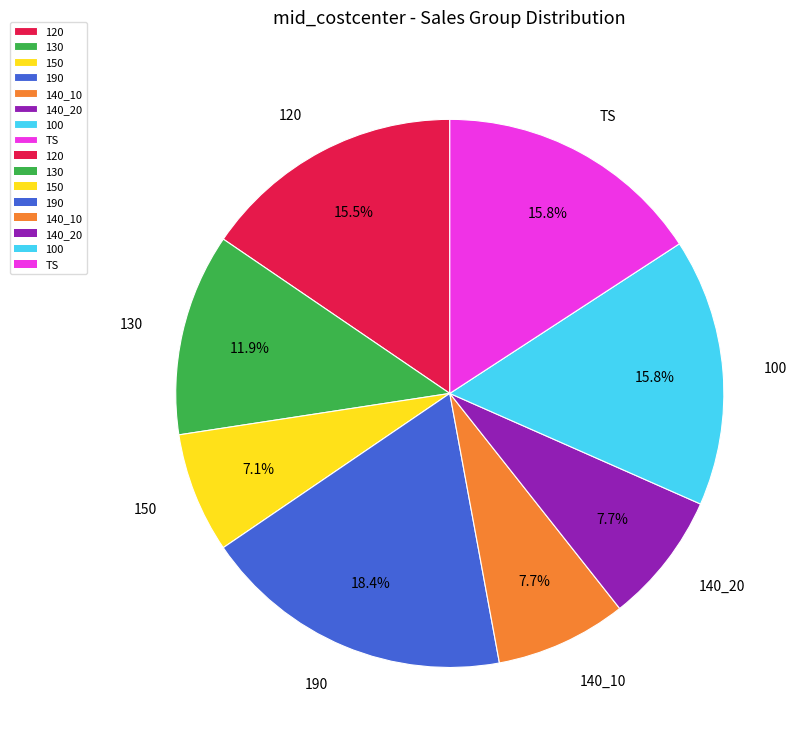

Is 100 the majority of the pie?

No